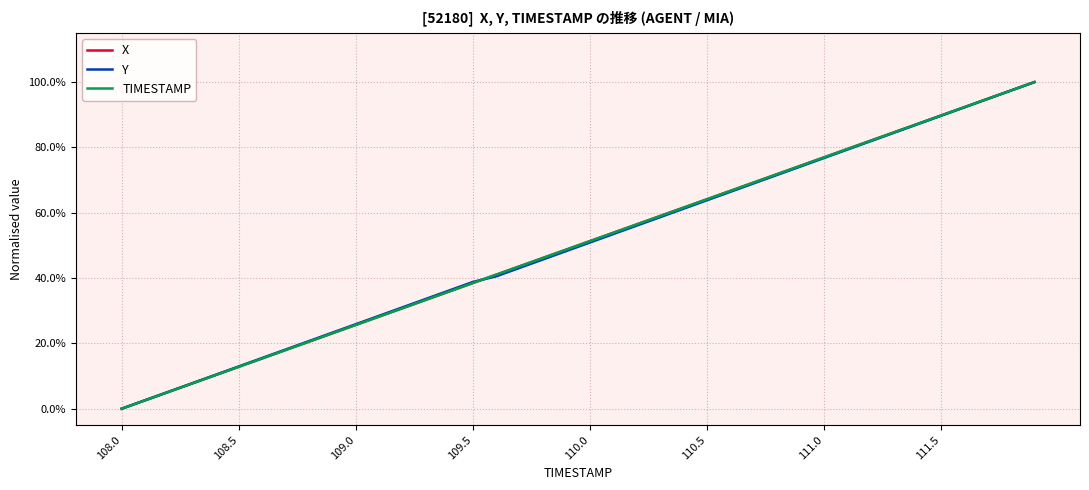

What are all the series names shown in the legend?

X, Y, TIMESTAMP